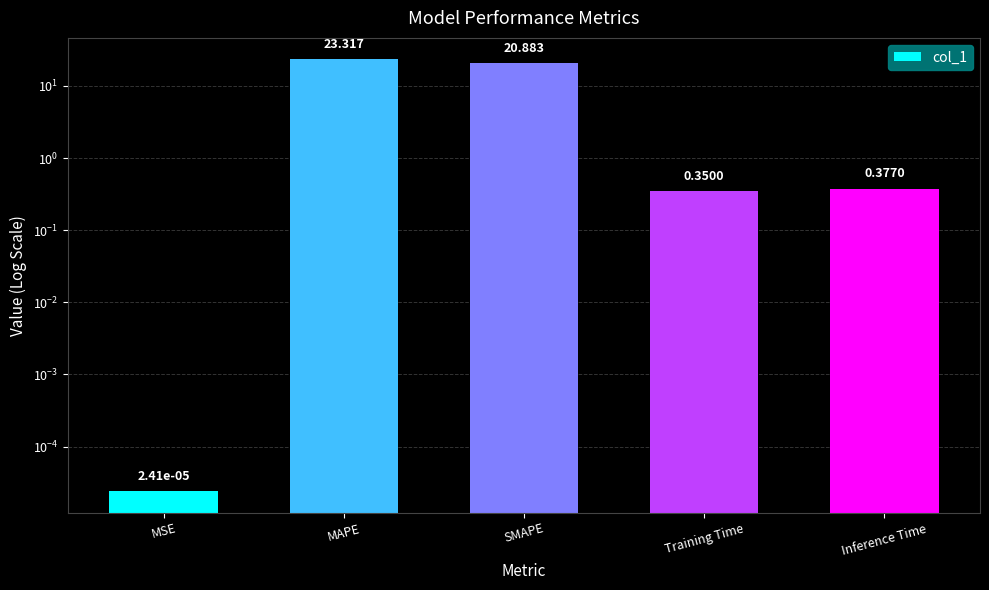

What is the approximate value at Training Time?

0.3